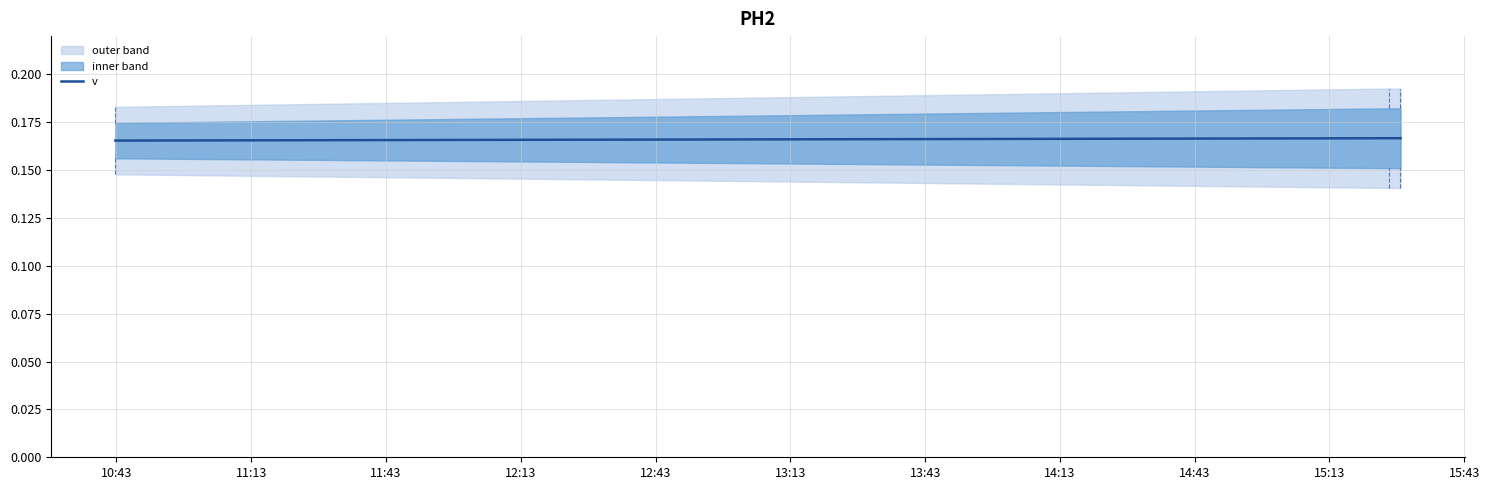

Read the value at 10:43.

0.2